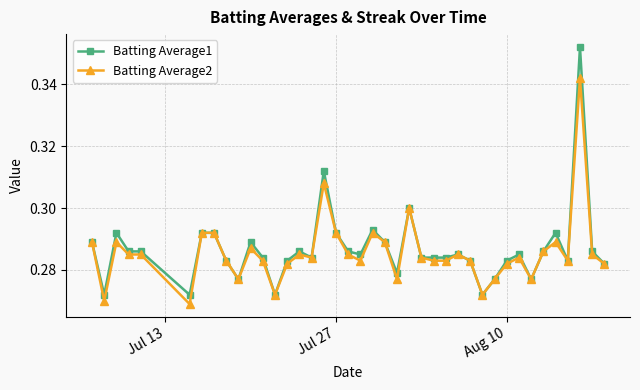

At how many categories does at least one series exceed 0?

40